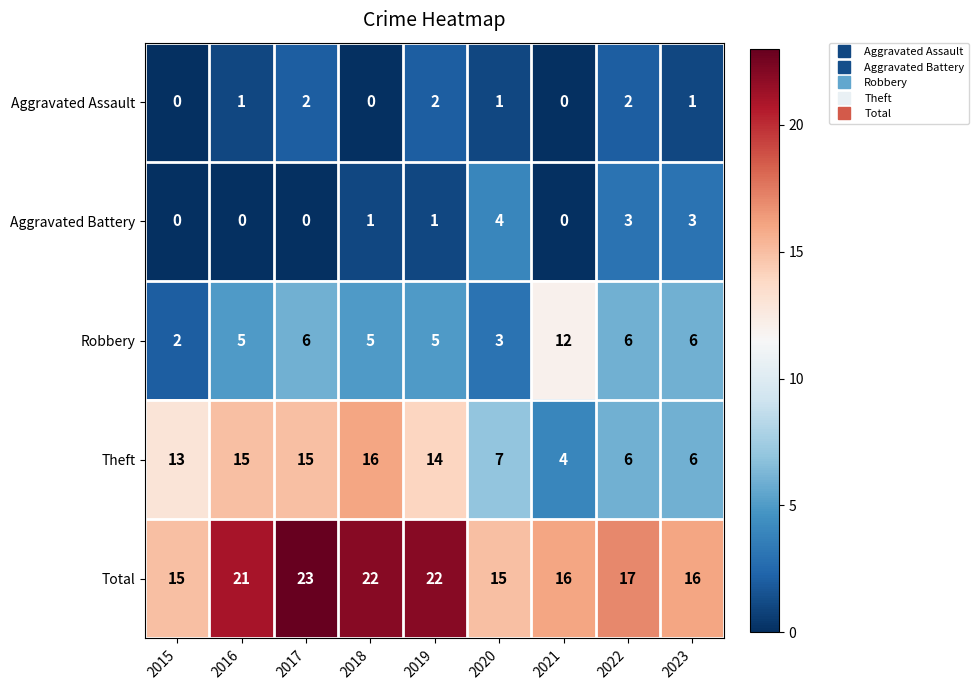

Read the Total value at 2020.

15